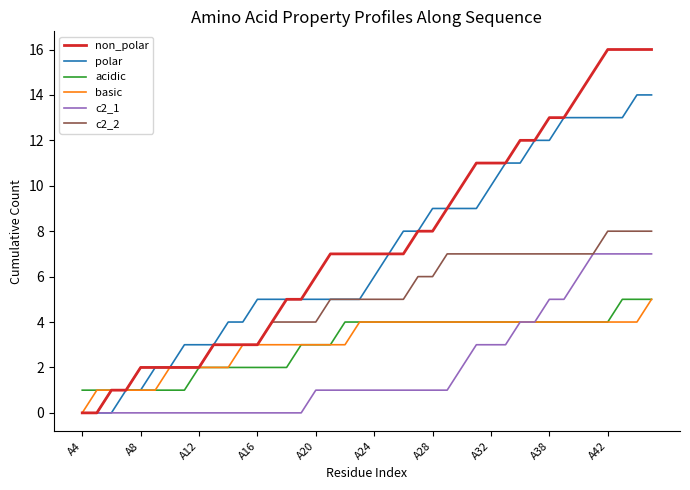

Reading left to right, what are all the values shown in this chart?

non_polar: 0	0	1	1	2	2	2	2	2	3	3	3	3	4	5	5	6	7	7	7	7	7	7	8	8	9	10	11	11	11	12	12	13	13	14	15	16	16	16	16
polar: 0	0	0	1	1	2	2	3	3	3	4	4	5	5	5	5	5	5	5	5	6	7	8	8	9	9	9	9	10	11	11	12	12	13	13	13	13	13	14	14
acidic: 1	1	1	1	1	1	1	1	2	2	2	2	2	2	2	3	3	3	4	4	4	4	4	4	4	4	4	4	4	4	4	4	4	4	4	4	4	5	5	5
basic: 0	1	1	1	1	1	2	2	2	2	2	3	3	3	3	3	3	3	3	4	4	4	4	4	4	4	4	4	4	4	4	4	4	4	4	4	4	4	4	5
c2_1: 0	0	0	0	0	0	0	0	0	0	0	0	0	0	0	0	1	1	1	1	1	1	1	1	1	1	2	3	3	3	4	4	5	5	6	7	7	7	7	7
c2_2: 0	0	1	1	2	2	2	2	2	3	3	3	3	4	4	4	4	5	5	5	5	5	5	6	6	7	7	7	7	7	7	7	7	7	7	7	8	8	8	8